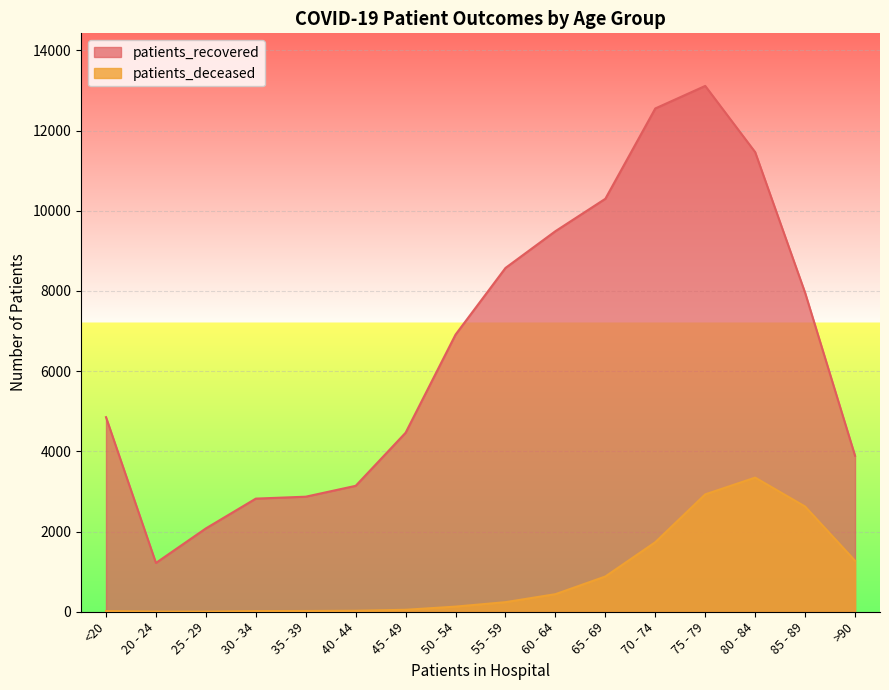

In patients_deceased, how many points are higher than both neighbors (excluding endpoints)?

1